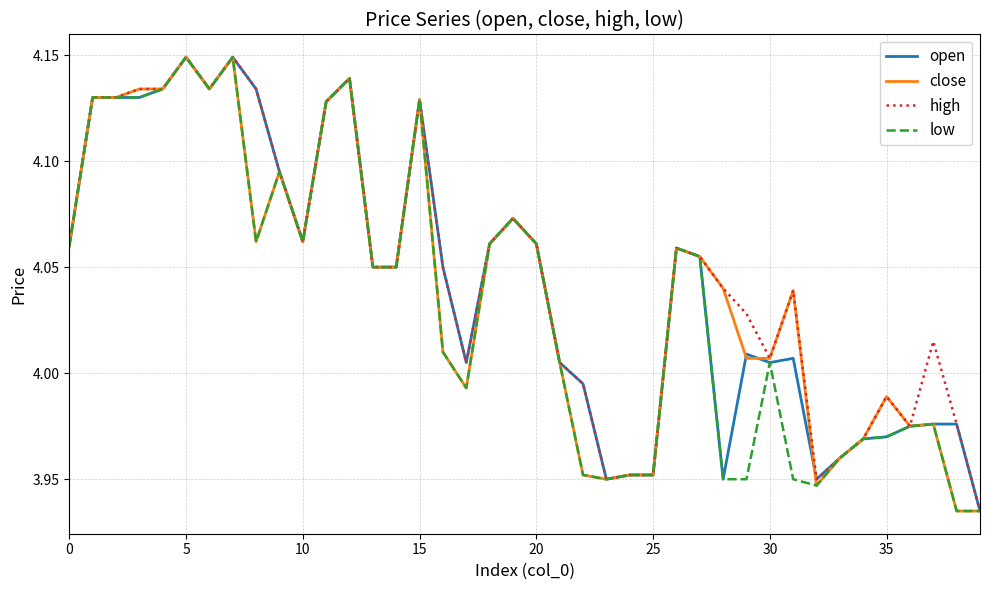

Reading left to right, list all the values displayed in this chart.

open: 4.1	4.1	4.1	4.1	4.1	4.1	4.1	4.1	4.1	4.1	4.1	4.1	4.1	4.0	4.0	4.1	4.0	4.0	4.1	4.1	4.1	4.0	4.0	4.0	4.0	4.0	4.1	4.1	4.0	4.0	4.0	4.0	4.0	4.0	4.0	4.0	4.0	4.0	4.0	3.9
close: 4.1	4.1	4.1	4.1	4.1	4.1	4.1	4.1	4.1	4.1	4.1	4.1	4.1	4.0	4.0	4.1	4.0	4.0	4.1	4.1	4.1	4.0	4.0	4.0	4.0	4.0	4.1	4.1	4.0	4.0	4.0	4.0	3.9	4.0	4.0	4.0	4.0	4.0	3.9	3.9
high: 4.1	4.1	4.1	4.1	4.1	4.1	4.1	4.1	4.1	4.1	4.1	4.1	4.1	4.0	4.0	4.1	4.0	4.0	4.1	4.1	4.1	4.0	4.0	4.0	4.0	4.0	4.1	4.1	4.0	4.0	4.0	4.0	4.0	4.0	4.0	4.0	4.0	4.0	4.0	3.9
low: 4.1	4.1	4.1	4.1	4.1	4.1	4.1	4.1	4.1	4.1	4.1	4.1	4.1	4.0	4.0	4.1	4.0	4.0	4.1	4.1	4.1	4.0	4.0	4.0	4.0	4.0	4.1	4.1	4.0	4.0	4.0	4.0	3.9	4.0	4.0	4.0	4.0	4.0	3.9	3.9